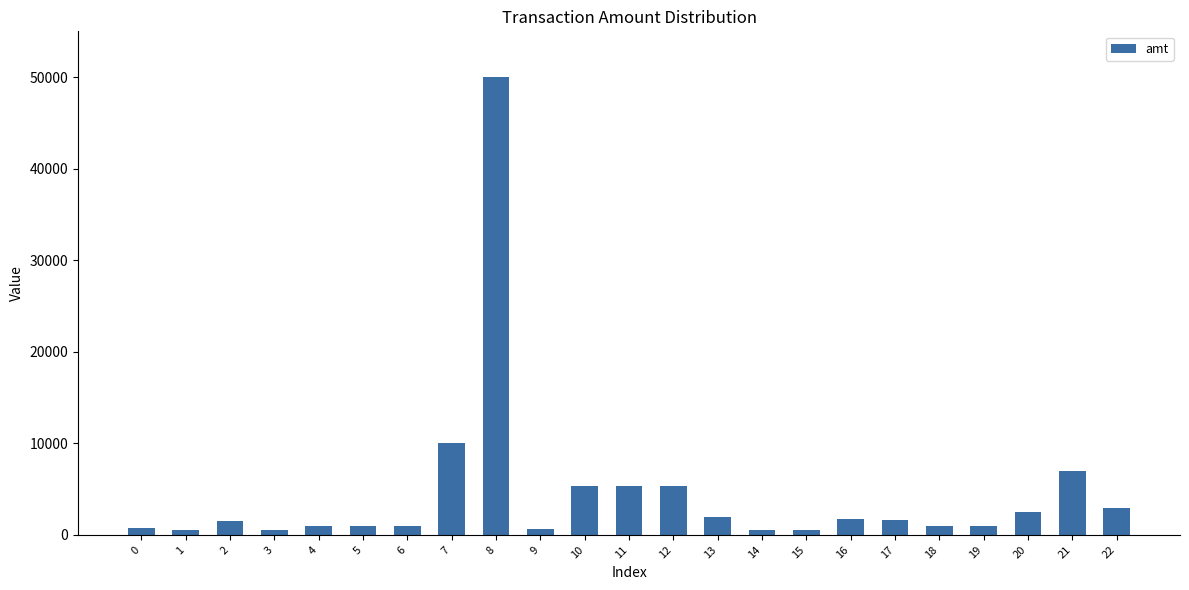

What is the greatest value displayed?

50000.0